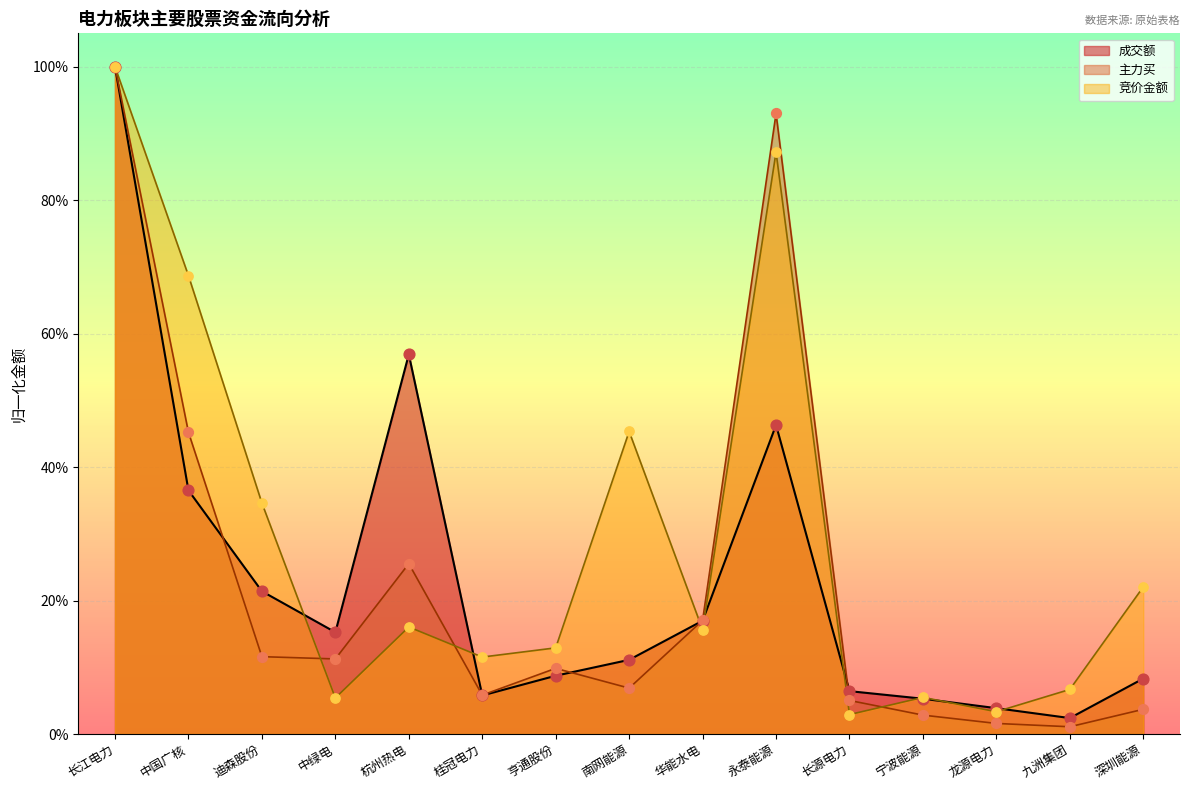

Which series reaches the minimum Y coordinate?

主力买